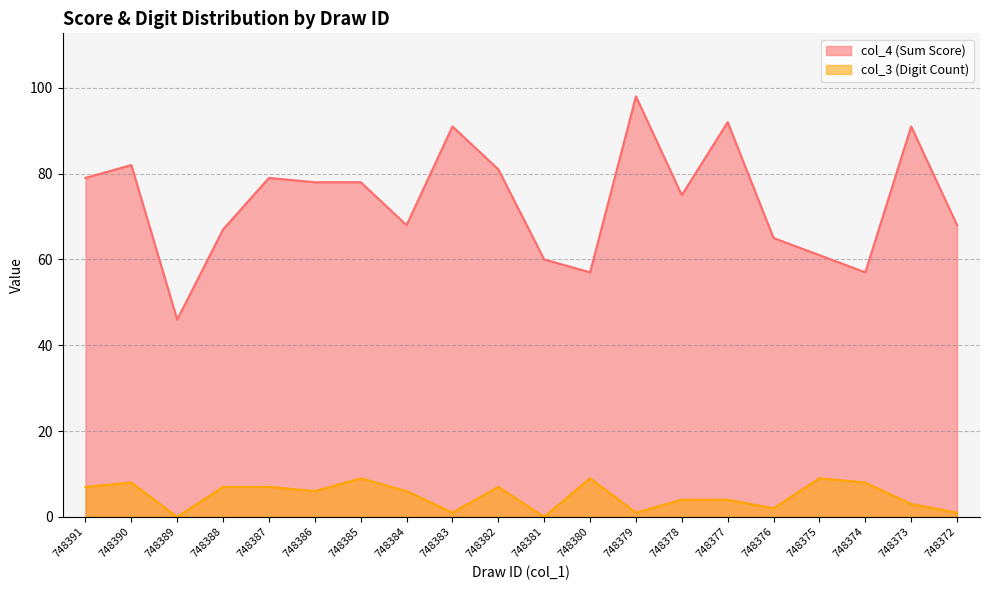

At how many categories does at least one series exceed 11?

20